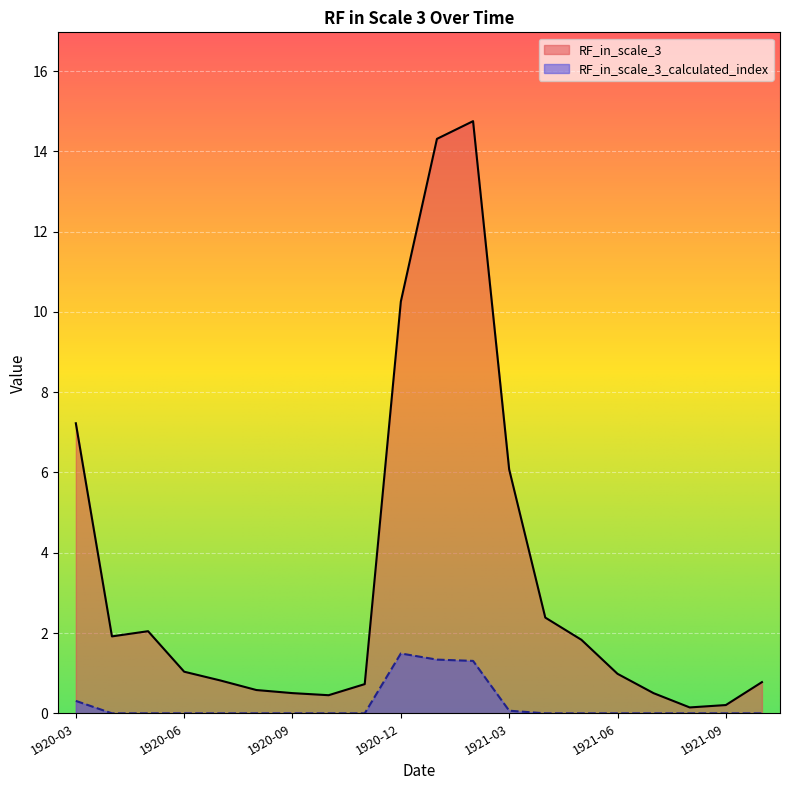

What is the difference between the second highest and second lowest values in the RF_in_scale_3_calculated_index series?

1.3